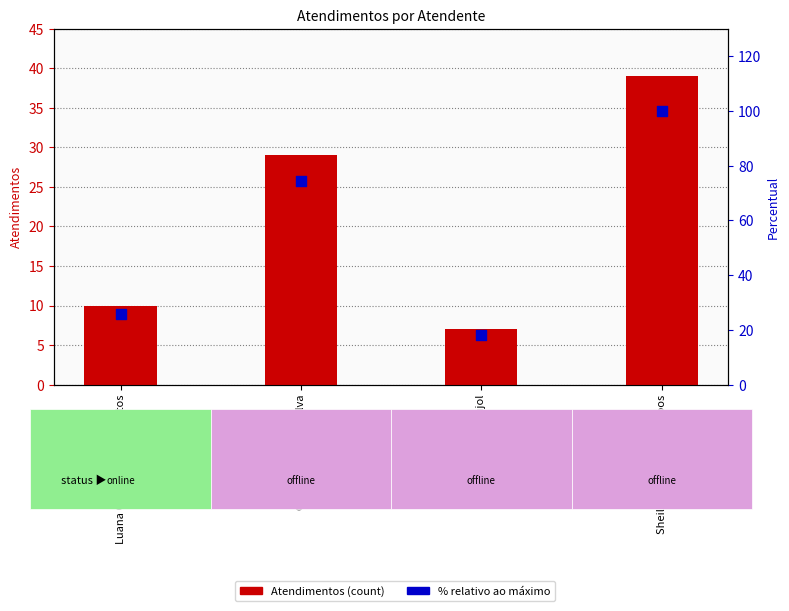

Which series reaches the minimum Y coordinate?

Atendimentos